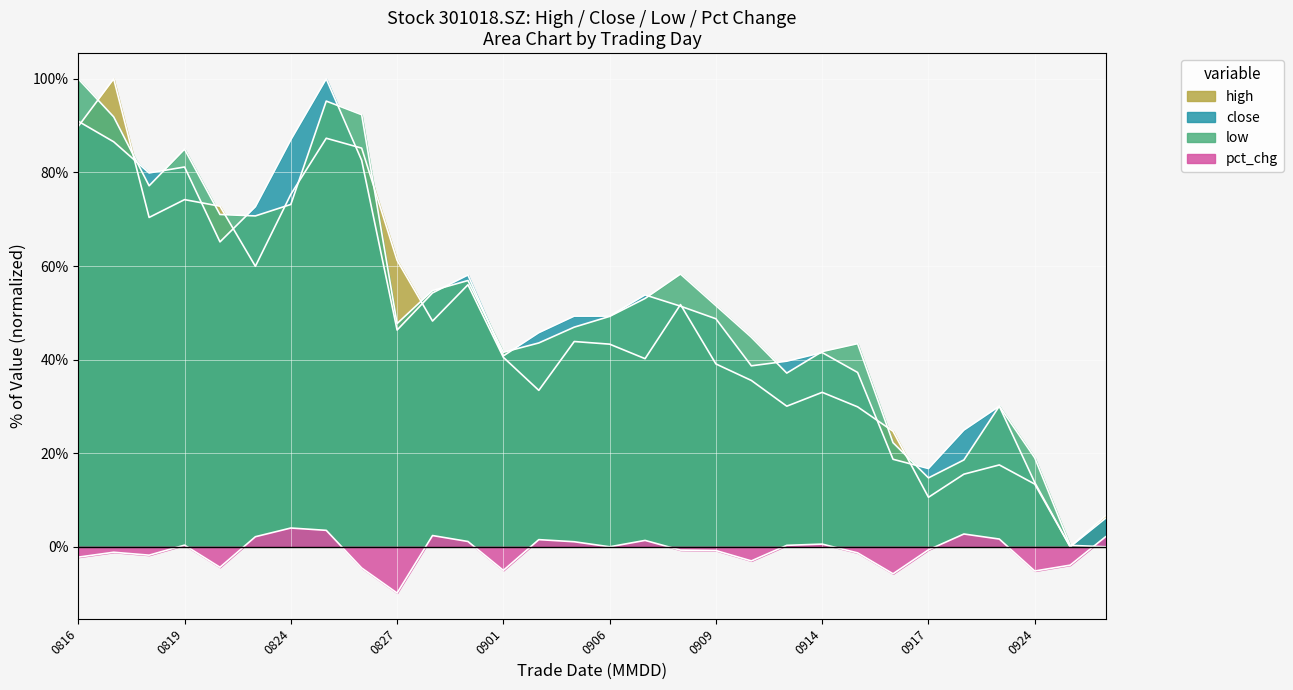

True or false: high has a value of 53.5 at 227.

False